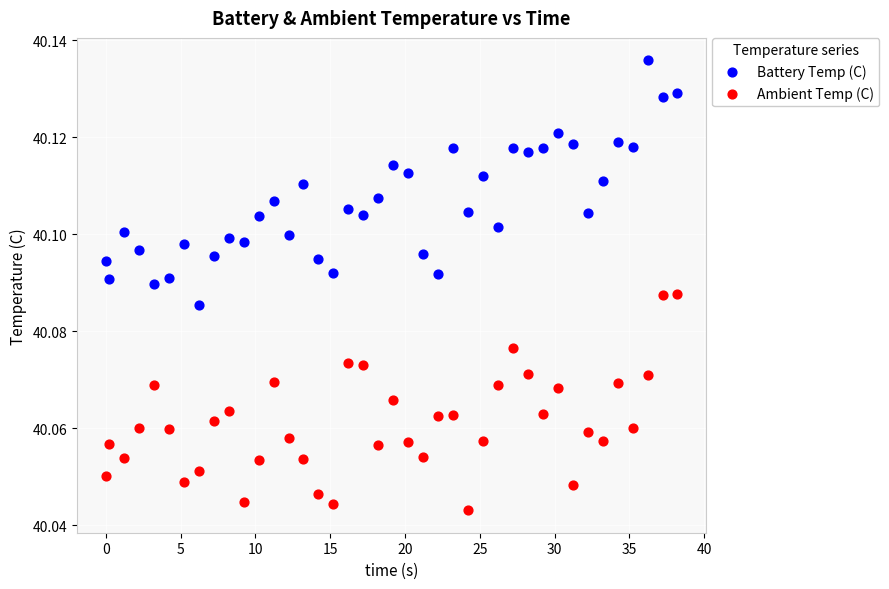

What are all the series names shown in the legend?

Battery Temp (C), Ambient Temp (C)